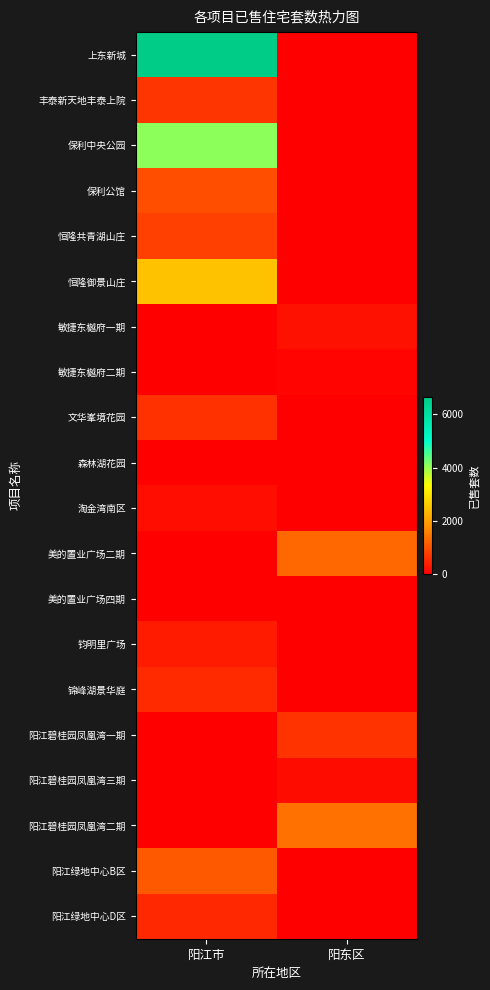

Reading right to left, transcribe all the data shown in this chart.

上东新城: 阳东区=0	阳江市=6672
丰泰新天地丰泰上院: 阳东区=0	阳江市=656
保利中央公园: 阳东区=0	阳江市=4077
保利公馆: 阳东区=0	阳江市=971
恒隆共青湖山庄: 阳东区=0	阳江市=799
恒隆御景山庄: 阳东区=0	阳江市=2485
敏捷东樾府一期: 阳东区=232	阳江市=0
敏捷东樾府二期: 阳东区=54	阳江市=0
文华峯境花园: 阳东区=0	阳江市=607
森林湖花园: 阳东区=0	阳江市=20
淘金湾南区: 阳东区=0	阳江市=206
美的置业广场二期: 阳东区=1283	阳江市=0
美的置业广场四期: 阳东区=6	阳江市=0
钧明里广场: 阳东区=0	阳江市=350
锦峰湖景华庭: 阳东区=0	阳江市=532
阳江碧桂园凤凰湾一期: 阳东区=626	阳江市=0
阳江碧桂园凤凰湾三期: 阳东区=182	阳江市=0
阳江碧桂园凤凰湾二期: 阳东区=1390	阳江市=0
阳江绿地中心B区: 阳东区=0	阳江市=1107
阳江绿地中心D区: 阳东区=0	阳江市=514